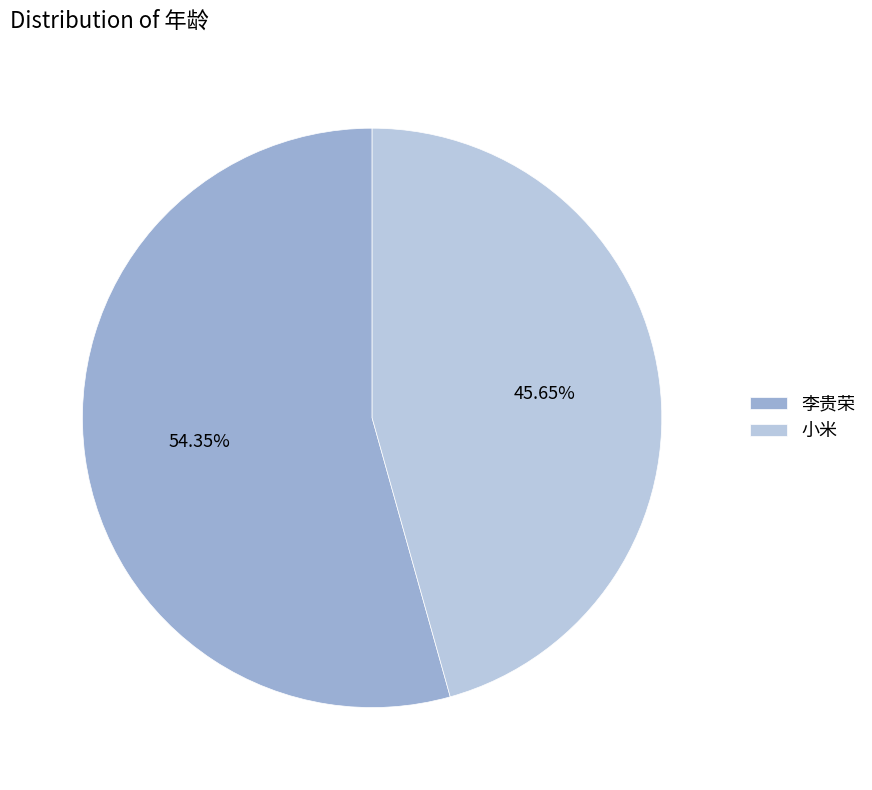

To the nearest percent, what is the difference between the 李贵荣 and 小米 slice percentages?

9%